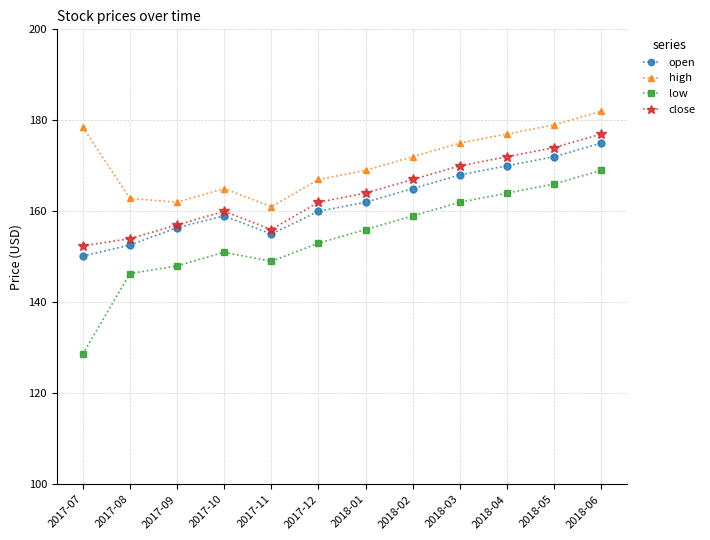

Count the number of categories in the chart.

12